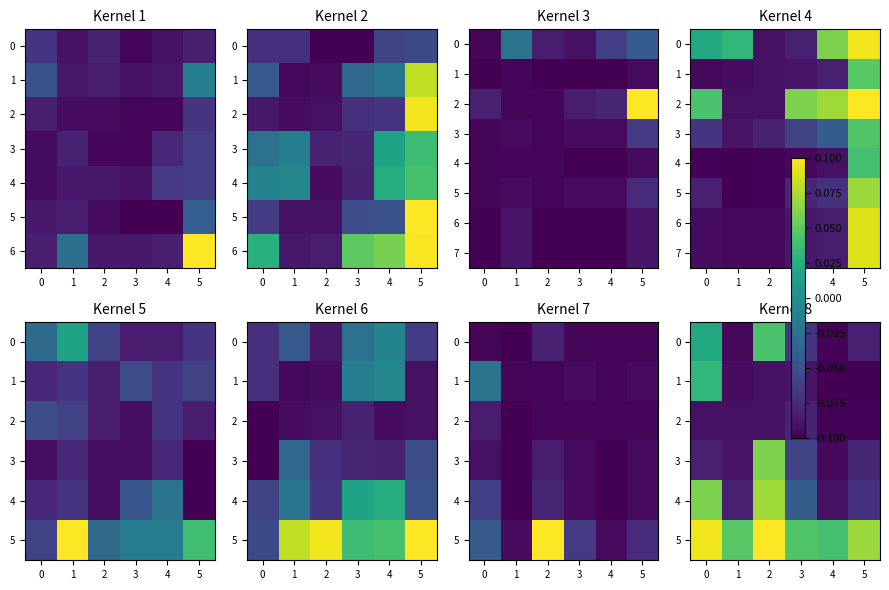

What is the difference between the highest and lowest values at 5?

0.2